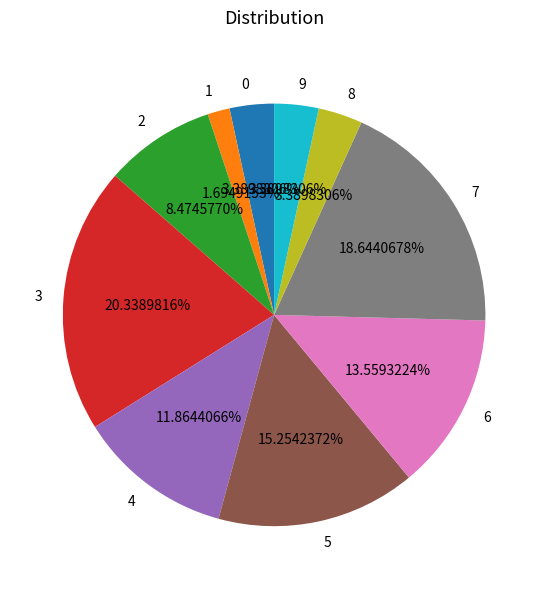

Is the sum of 6 and 9 greater than half?

No